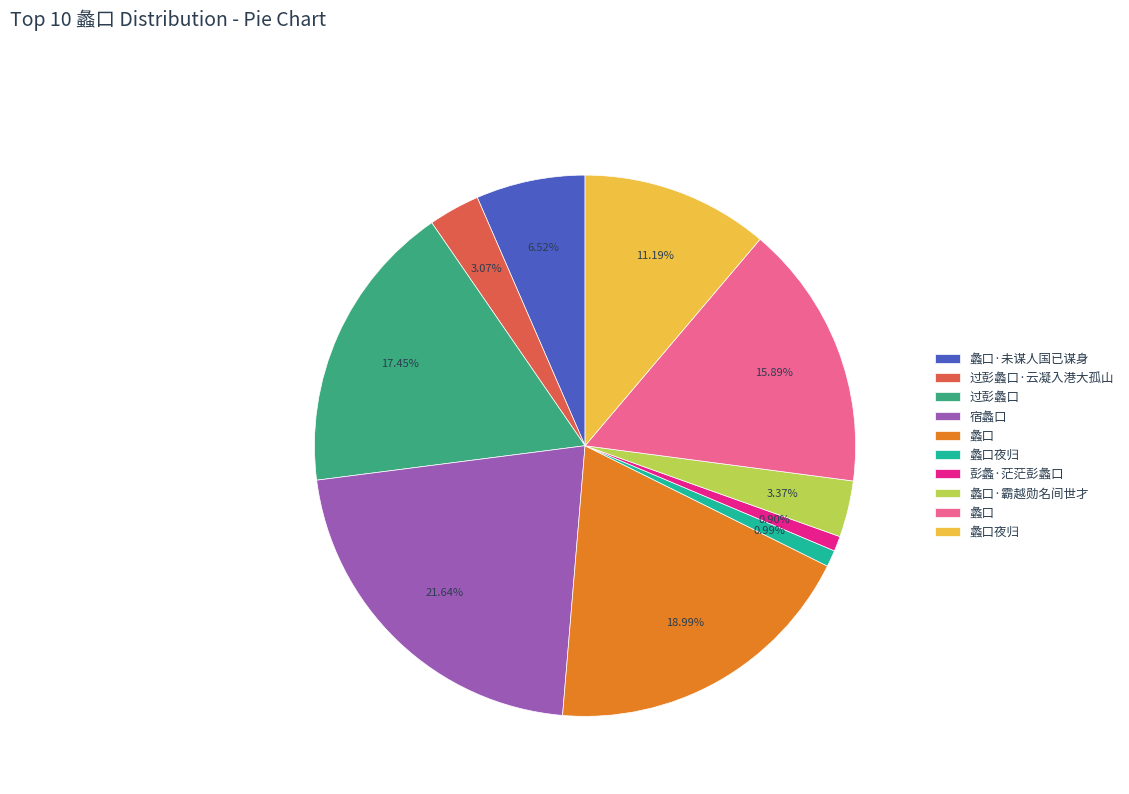

Does any single category account for the majority?

No